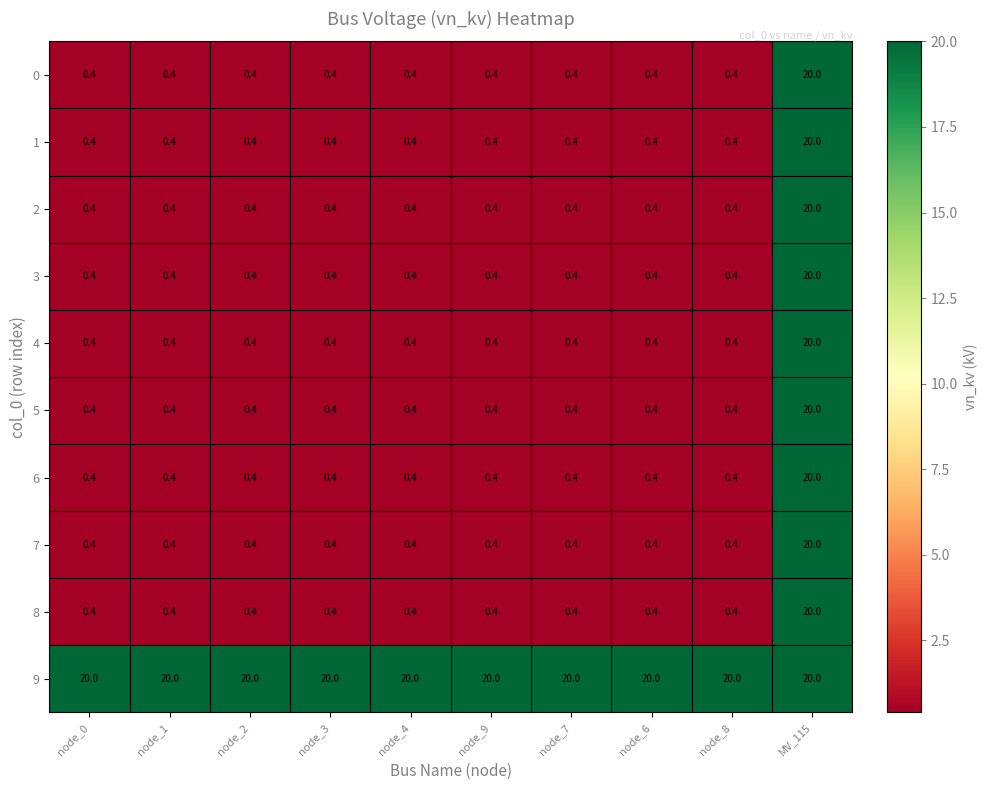

What is the total value across all series at MV_115?

200.0